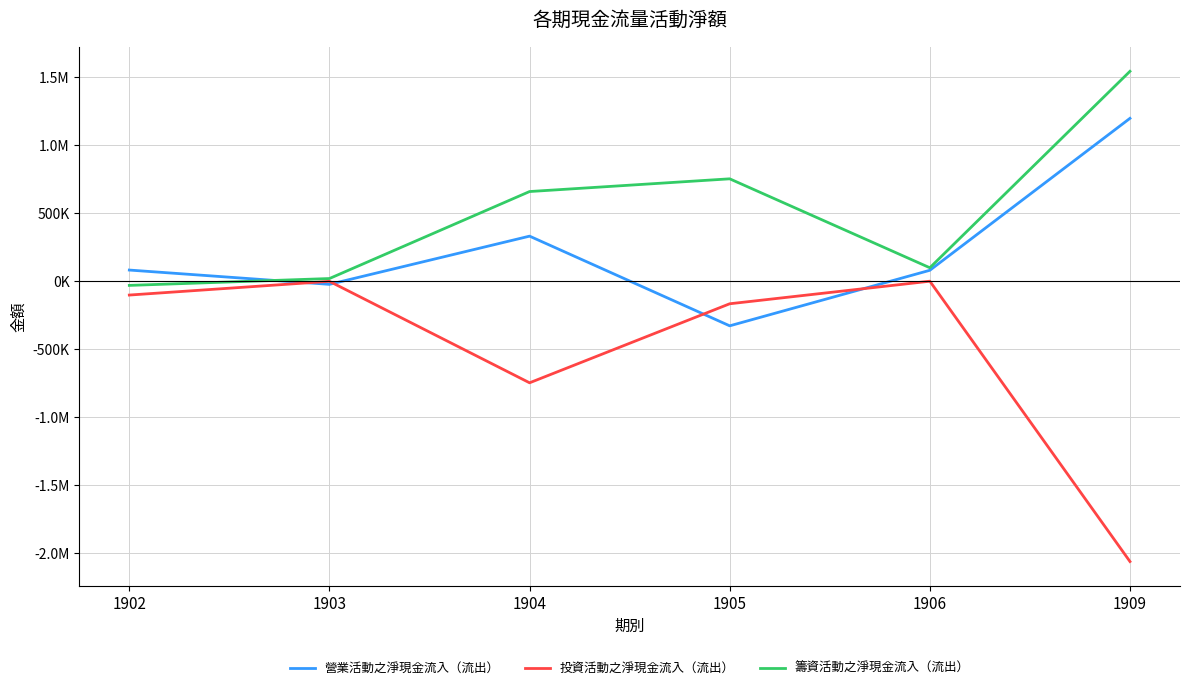

Is this an area chart (filled region under the line)?

No